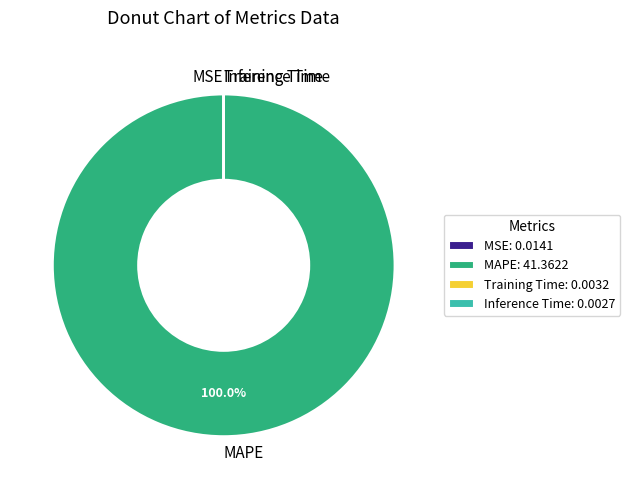

Is there any slice that represents more than half of the pie?

Yes